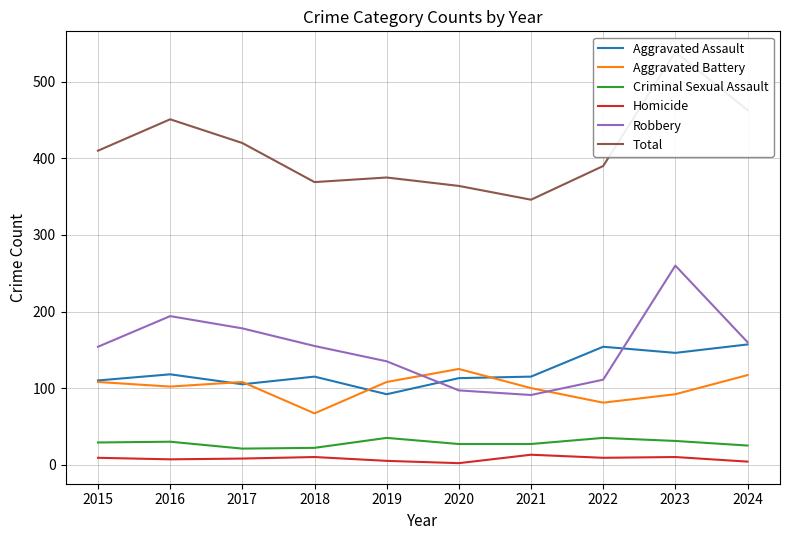

What is the value of the Robbery point at the 1st from the left?

154